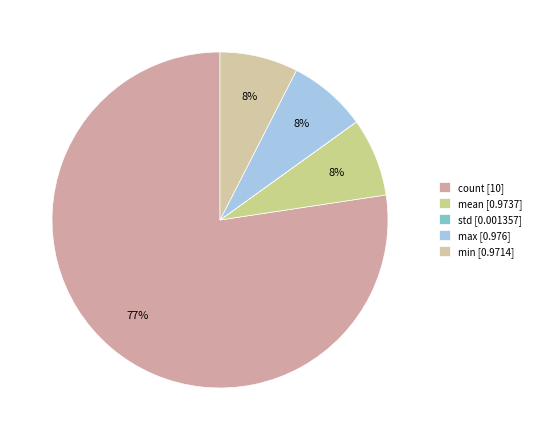

What percentage do std and min together represent?

7.5%